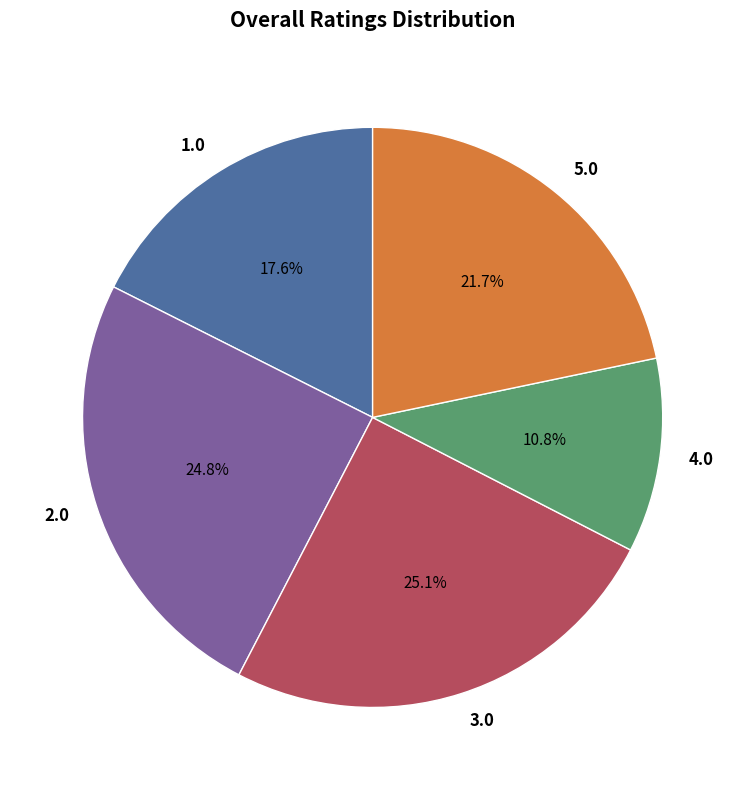

How many segments does this pie chart have?

5